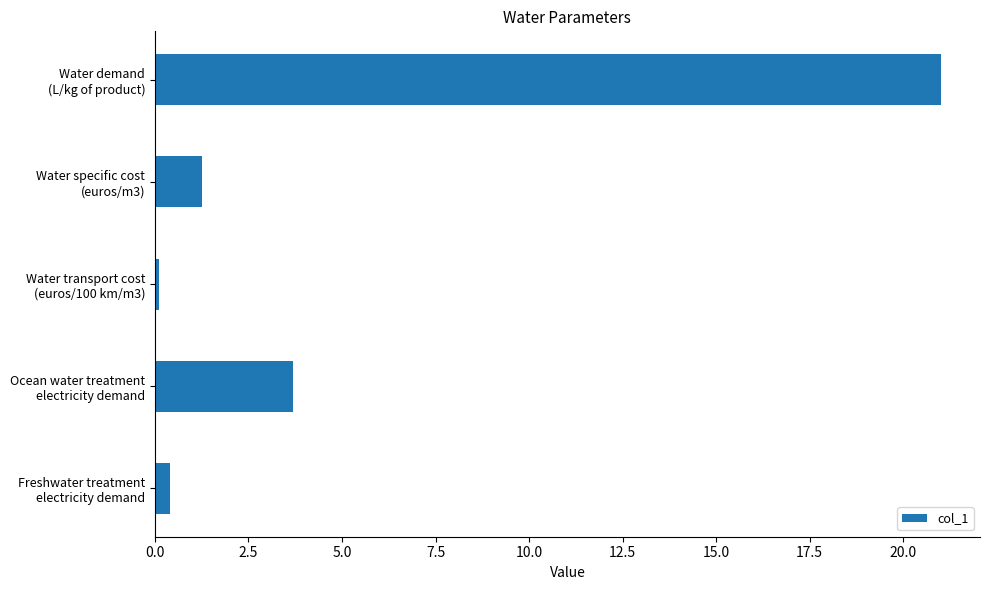

List the labels in order of value, smallest first.

Water transport cost
(euros/100 km/m3), Freshwater treatment
electricity demand, Water specific cost
(euros/m3), Ocean water treatment
electricity demand, Water demand
(L/kg of product)